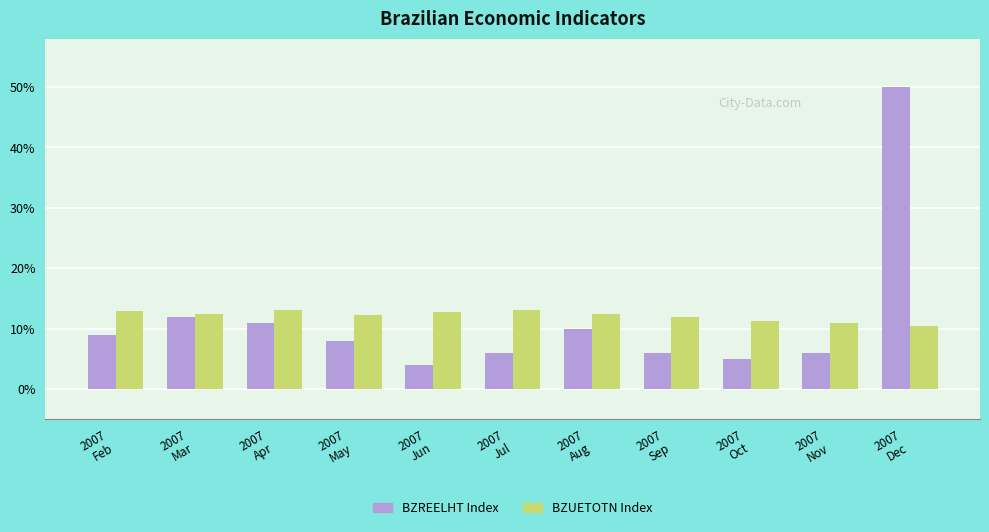

At which category is the sum across all series the highest?

2007
Dec